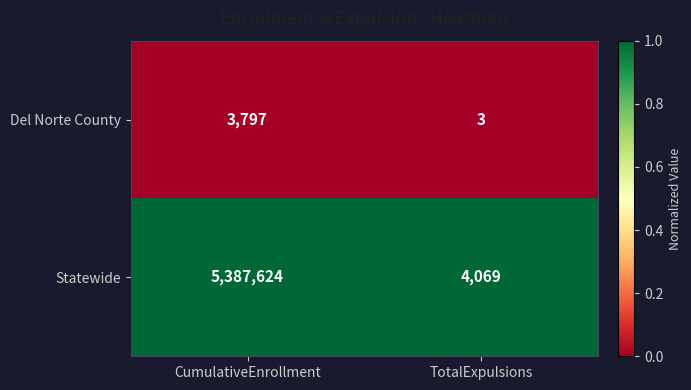

The Del Norte County series shows 3797 at CumulativeEnrollment. True or false?

True